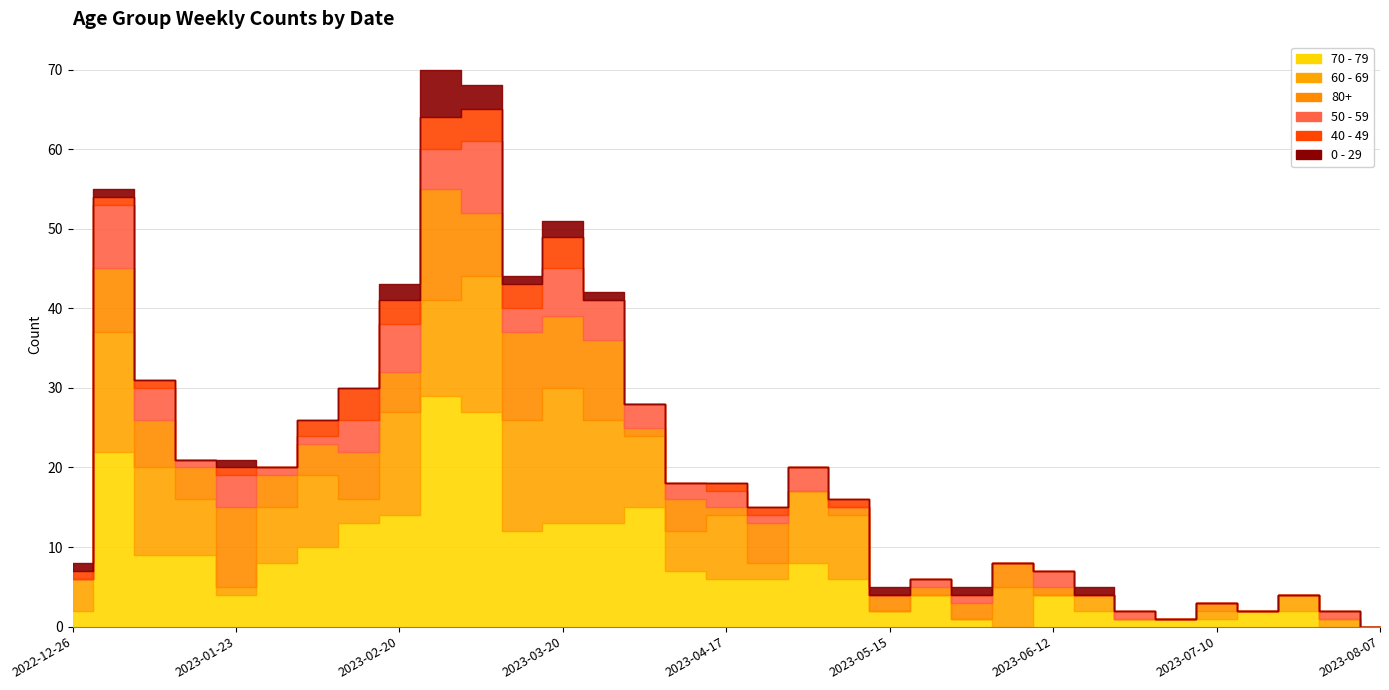

Which series changed the most between 2023-01-02 and 2023-03-27?

70 - 79